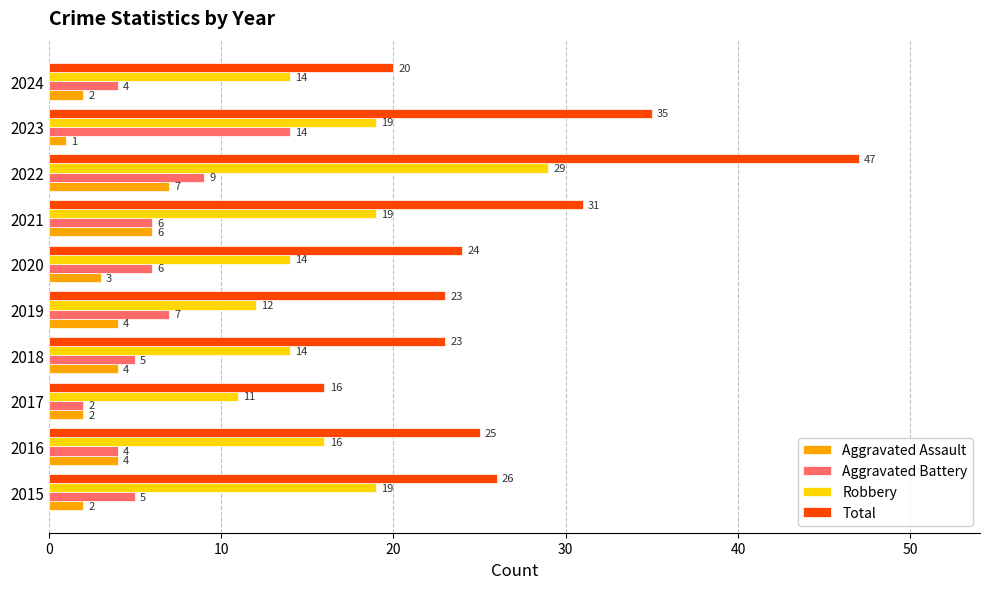

Which series changed the most between 2020 and 2023?

Total